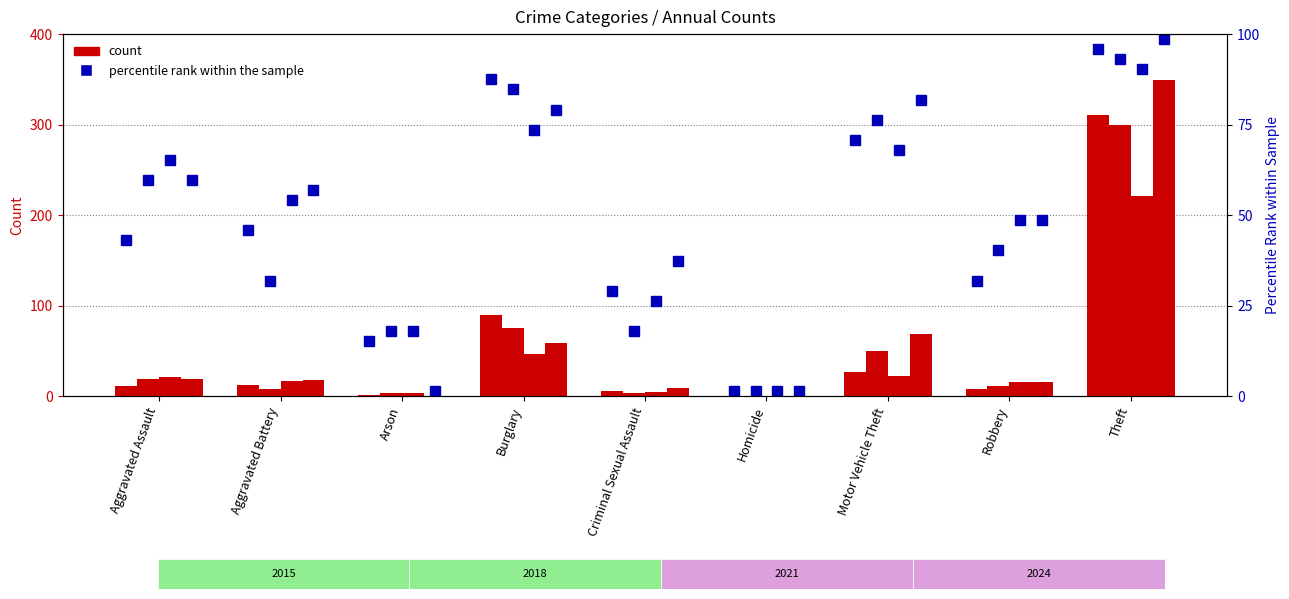

What is the average value of the percentile rank (2015) series?

46.8